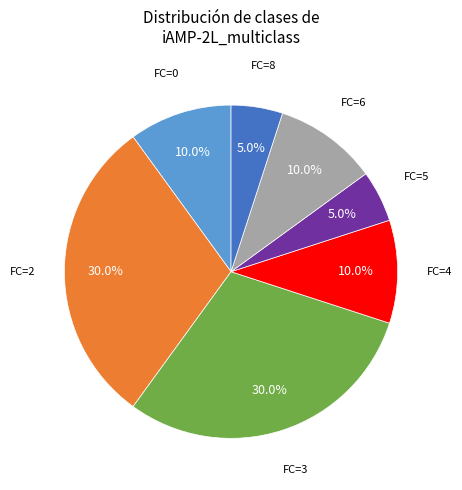

Is there a majority slice in this chart?

No